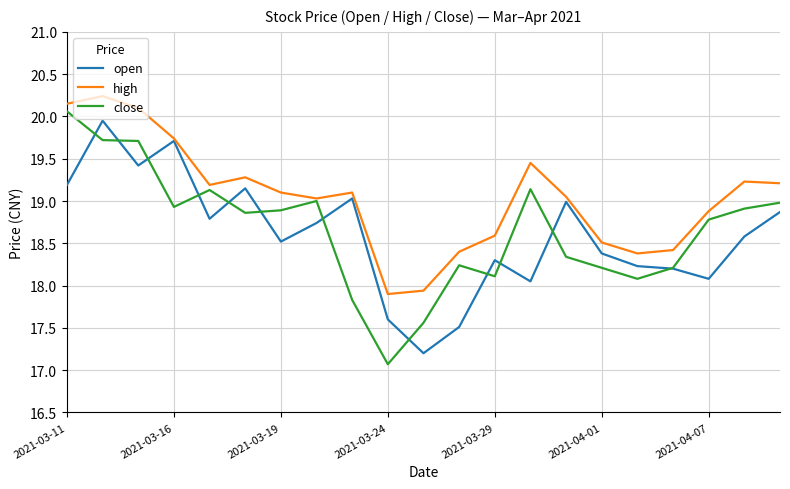

Which series has the largest total across all categories?

high